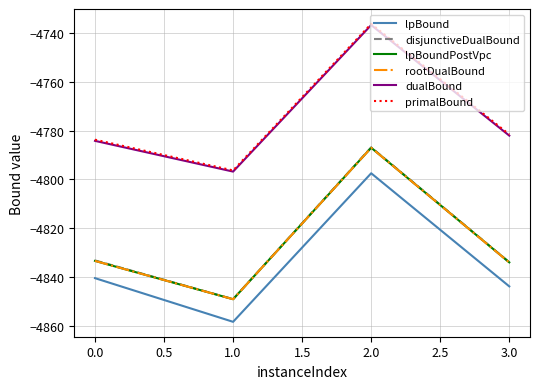

What is the spread (max minus min) of values at 3.0?

62.3